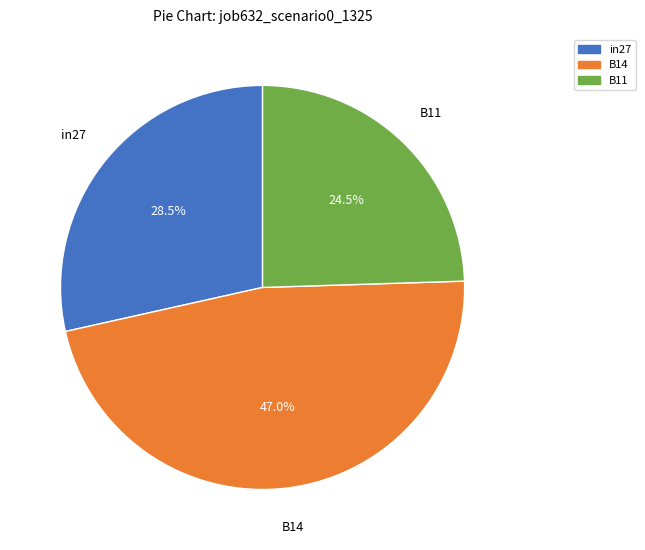

Count the number of slices in the pie.

3